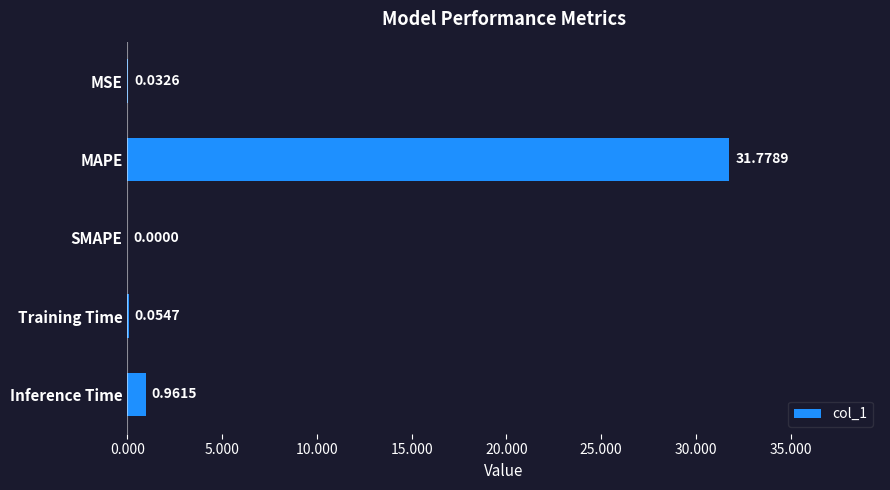

At which label is the value closest to 15?

Inference Time